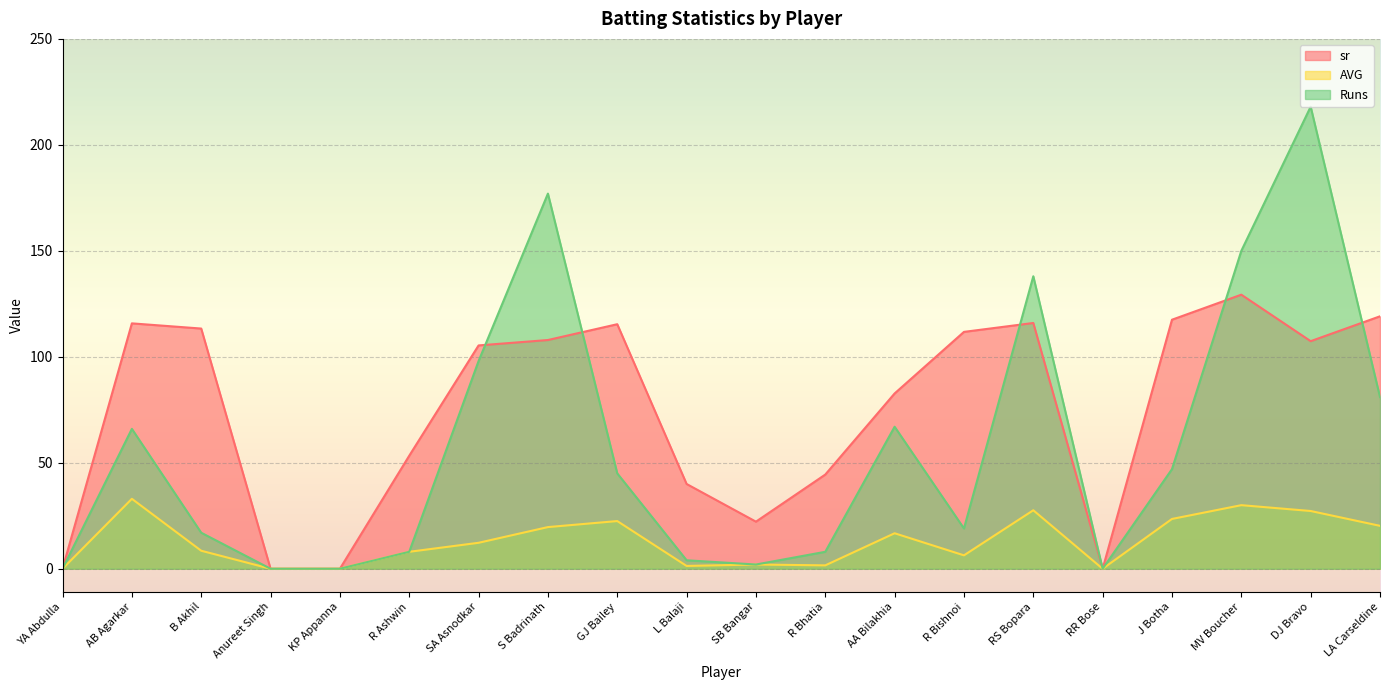

Reading right to left, what are all the values shown in this chart?

sr: LA Carseldine=119.1	DJ Bravo=107.4	MV Boucher=129.3	J Botha=117.5	RR Bose=0.0	RS Bopara=116.0	R Bishnoi=111.8	AA Bilakhia=82.7	R Bhatia=44.4	SB Bangar=22.2	L Balaji=40.0	GJ Bailey=115.4	S Badrinath=107.9	SA Asnodkar=105.4	R Ashwin=53.3	KP Appanna=0.0	Anureet Singh=0.0	B Akhil=113.3	AB Agarkar=115.8	YA Abdulla=0.0
AVG: LA Carseldine=20.2	DJ Bravo=27.2	MV Boucher=30.0	J Botha=23.5	RR Bose=0.0	RS Bopara=27.6	R Bishnoi=6.3	AA Bilakhia=16.8	R Bhatia=1.6	SB Bangar=2.0	L Balaji=1.3	GJ Bailey=22.5	S Badrinath=19.7	SA Asnodkar=12.2	R Ashwin=8.0	KP Appanna=0.0	Anureet Singh=0.0	B Akhil=8.5	AB Agarkar=33.0	YA Abdulla=0.0
Runs: LA Carseldine=81.0	DJ Bravo=218.0	MV Boucher=150.0	J Botha=47.0	RR Bose=0.0	RS Bopara=138.0	R Bishnoi=19.0	AA Bilakhia=67.0	R Bhatia=8.0	SB Bangar=2.0	L Balaji=4.0	GJ Bailey=45.0	S Badrinath=177.0	SA Asnodkar=98.0	R Ashwin=8.0	KP Appanna=0.0	Anureet Singh=0.0	B Akhil=17.0	AB Agarkar=66.0	YA Abdulla=0.0